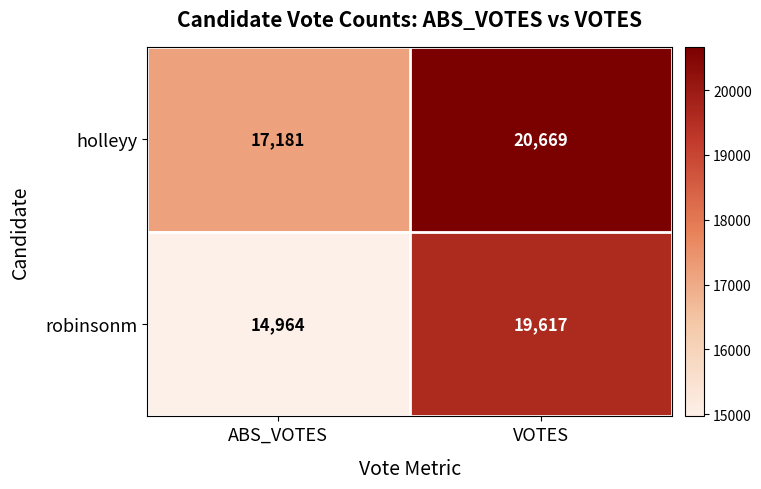

At how many categories does at least one series exceed 16488?

2